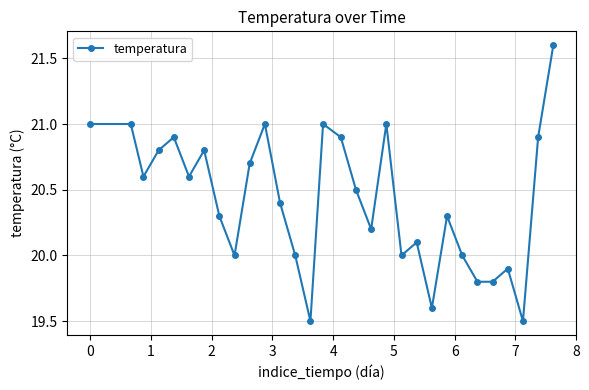

What is the maximum value shown in the chart?

21.6